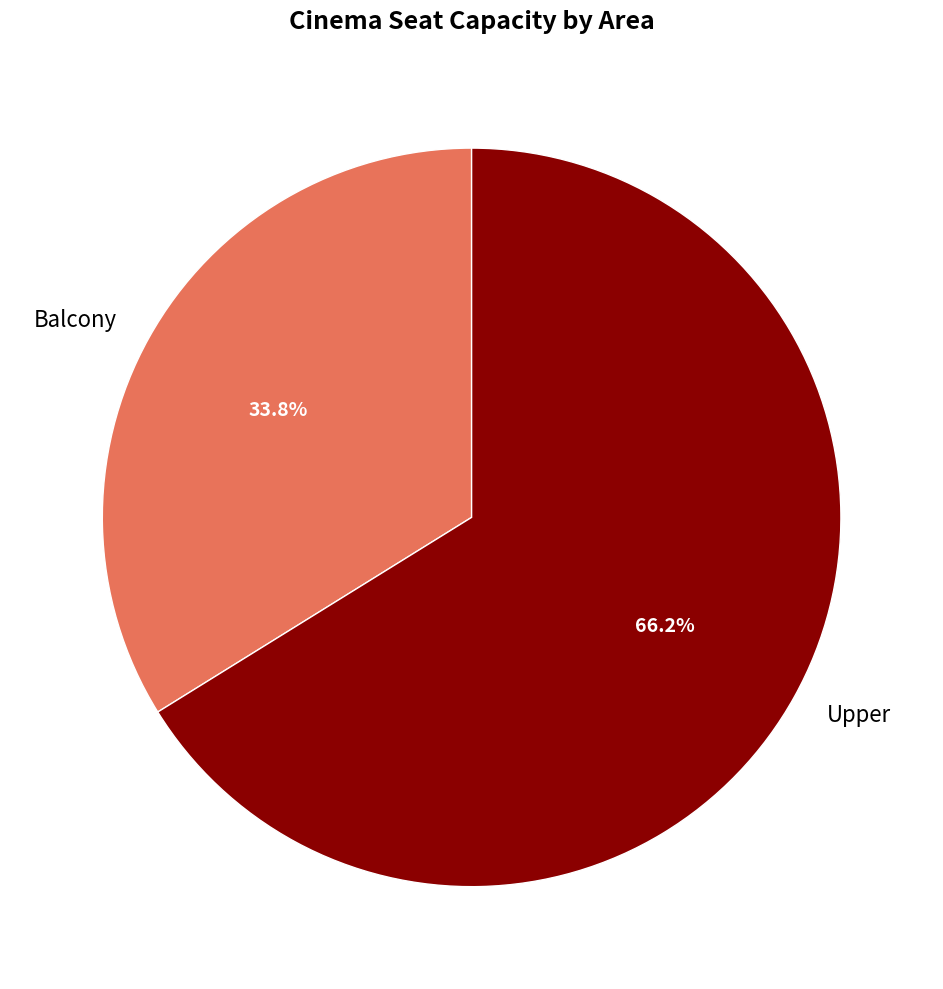

Rank the categories by value from lowest to highest.

Balcony, Upper